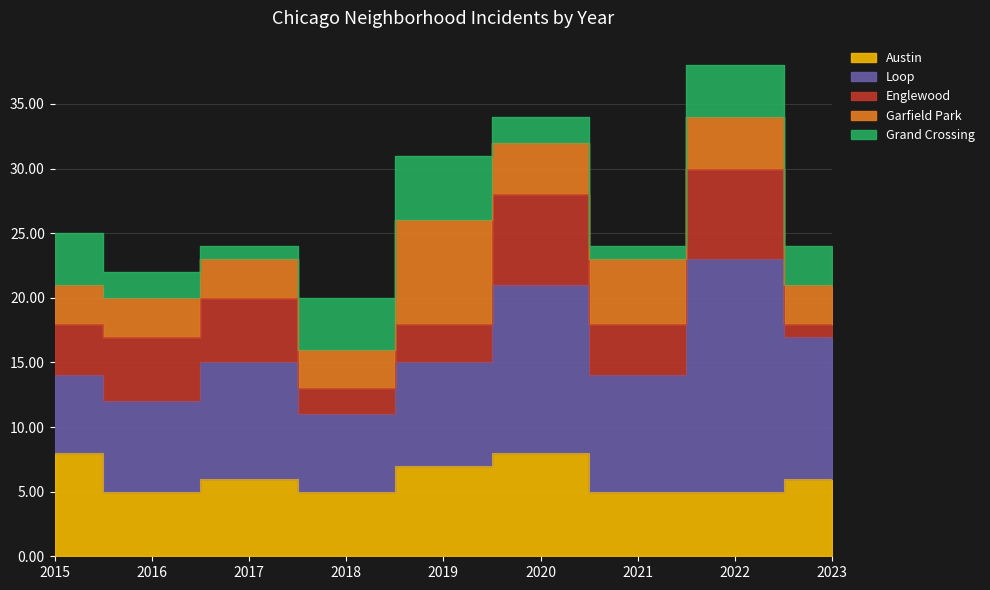

What is the difference between the highest and lowest values at 2022?

14